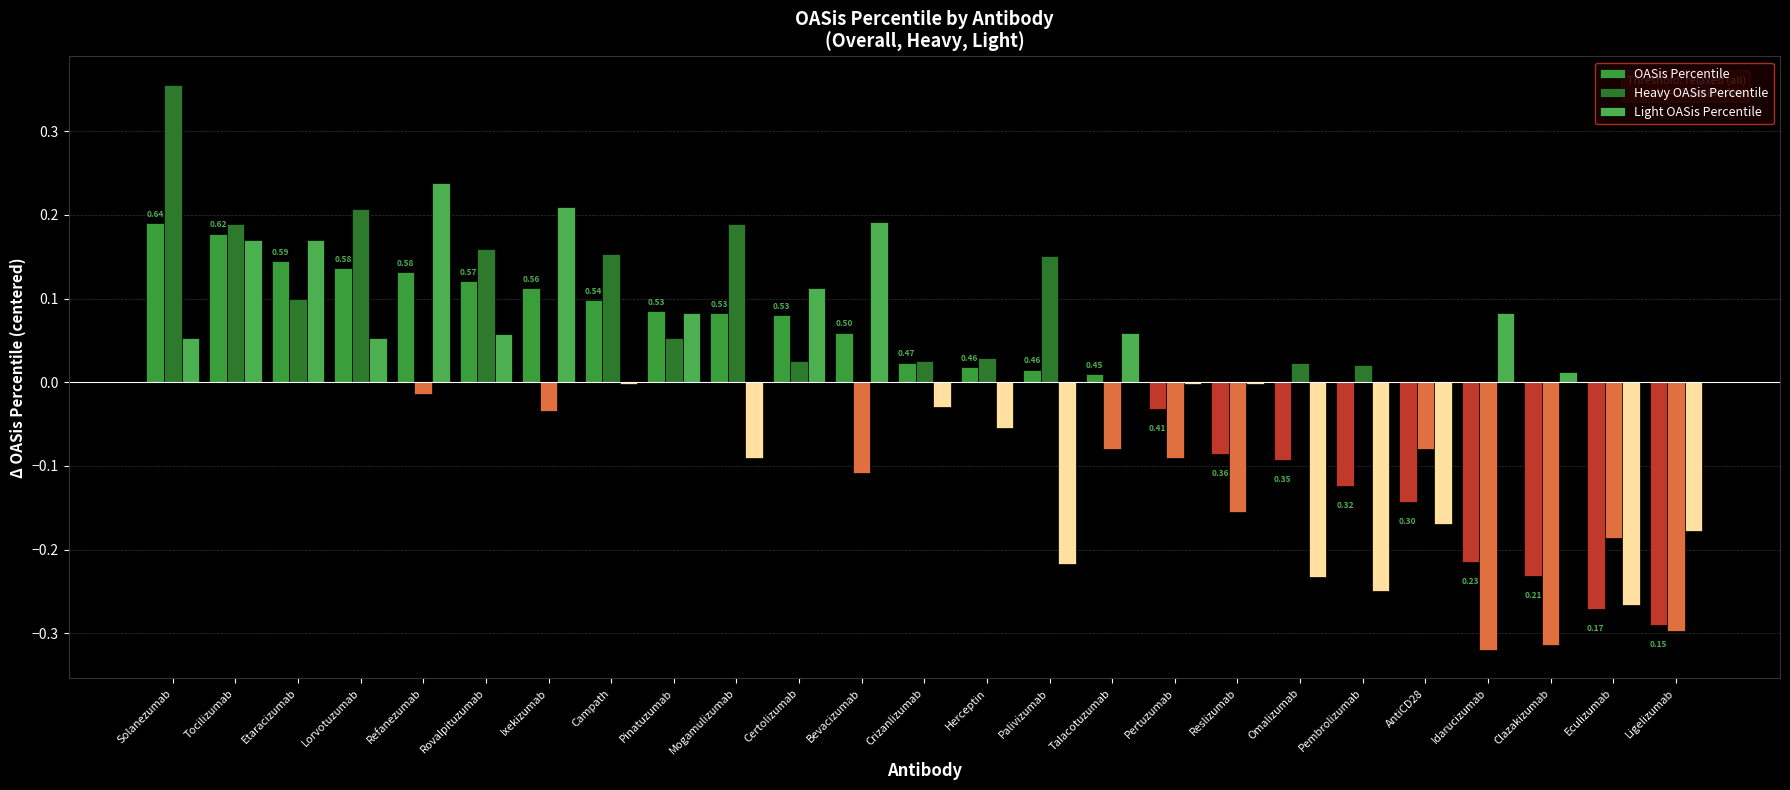

How many groups of bars are there?

25